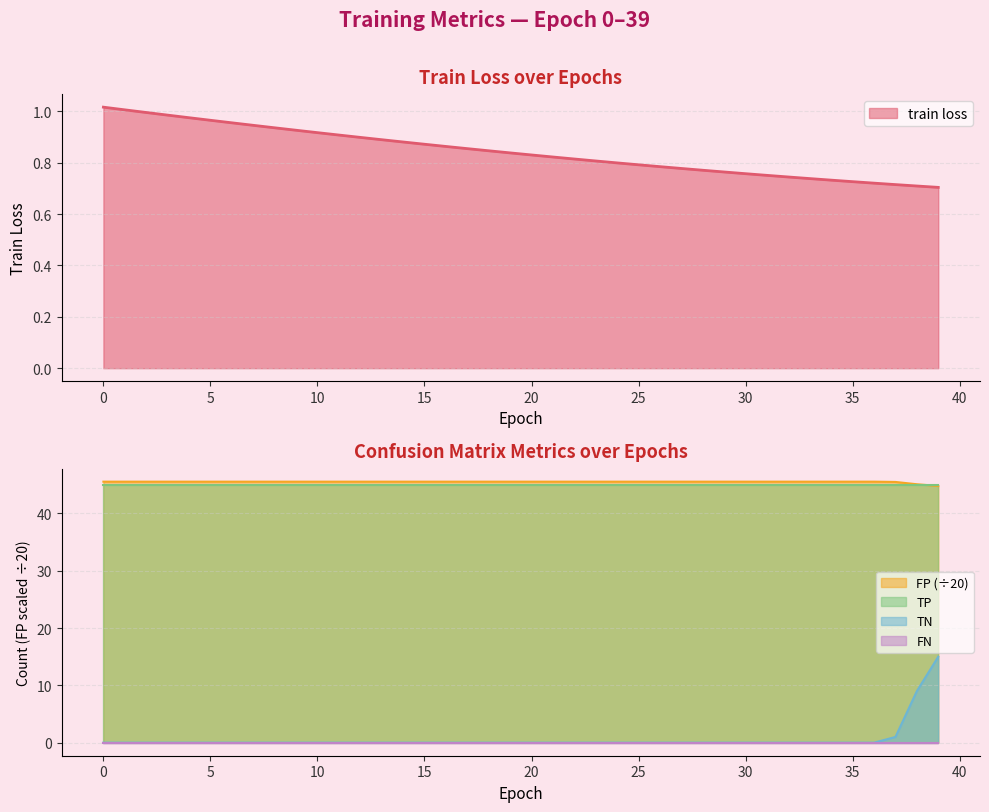

True or false: TP and TN cross at least once.

False